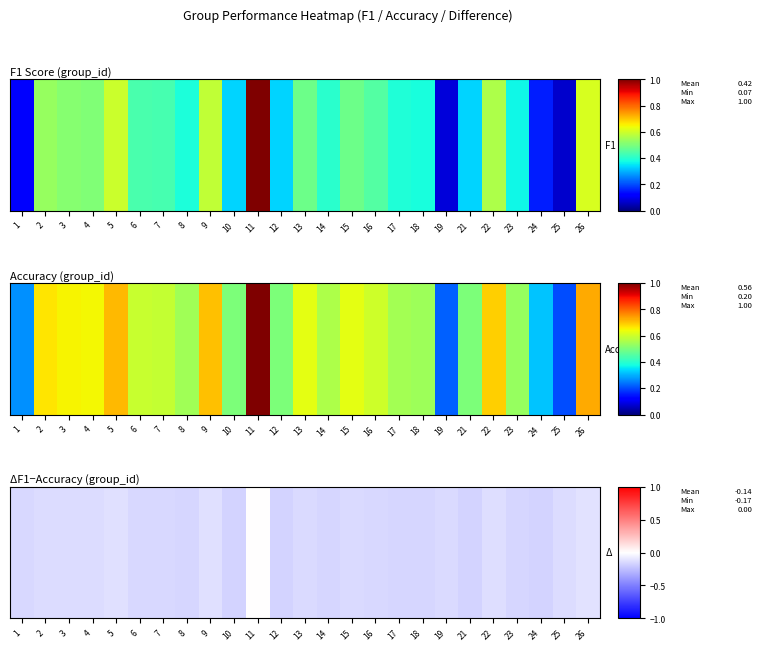

Reading right to left, what are all the values shown in this chart?

26=-0.1	25=-0.1	24=-0.2	23=-0.2	22=-0.1	21=-0.2	19=-0.1	18=-0.2	17=-0.2	16=-0.1	15=-0.1	14=-0.2	13=-0.1	12=-0.2	11=0.0	10=-0.2	9=-0.1	8=-0.2	7=-0.2	6=-0.2	5=-0.1	4=-0.1	3=-0.1	2=-0.1	1=-0.2